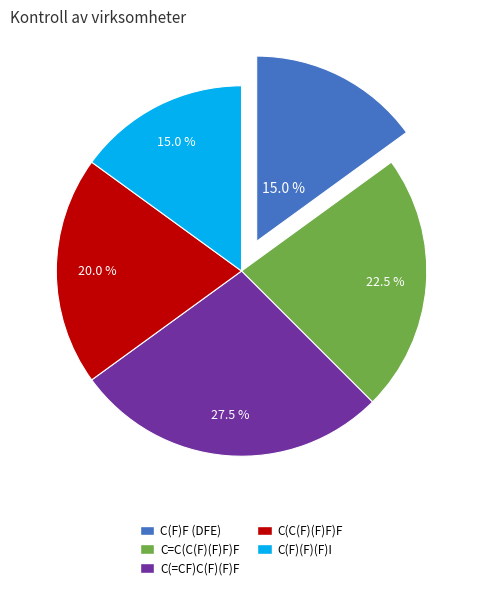

True or false: C(F)(F)(F)I accounts for 24% of the total.

False